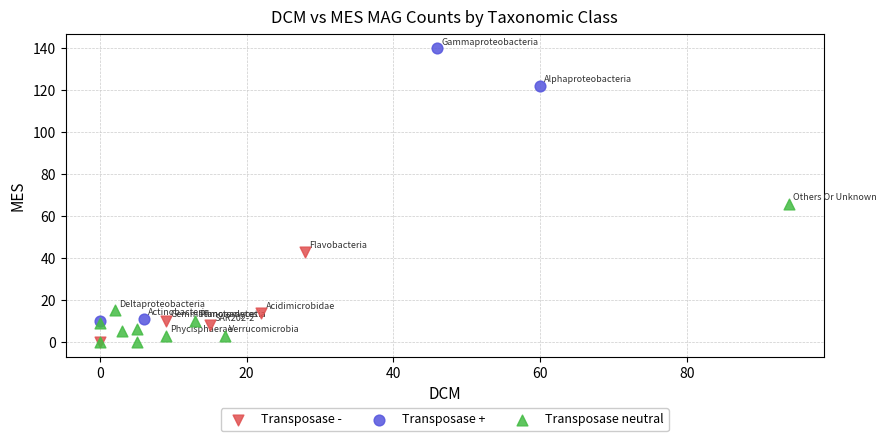

Which series has the widest spread of Y values?

Transposase +